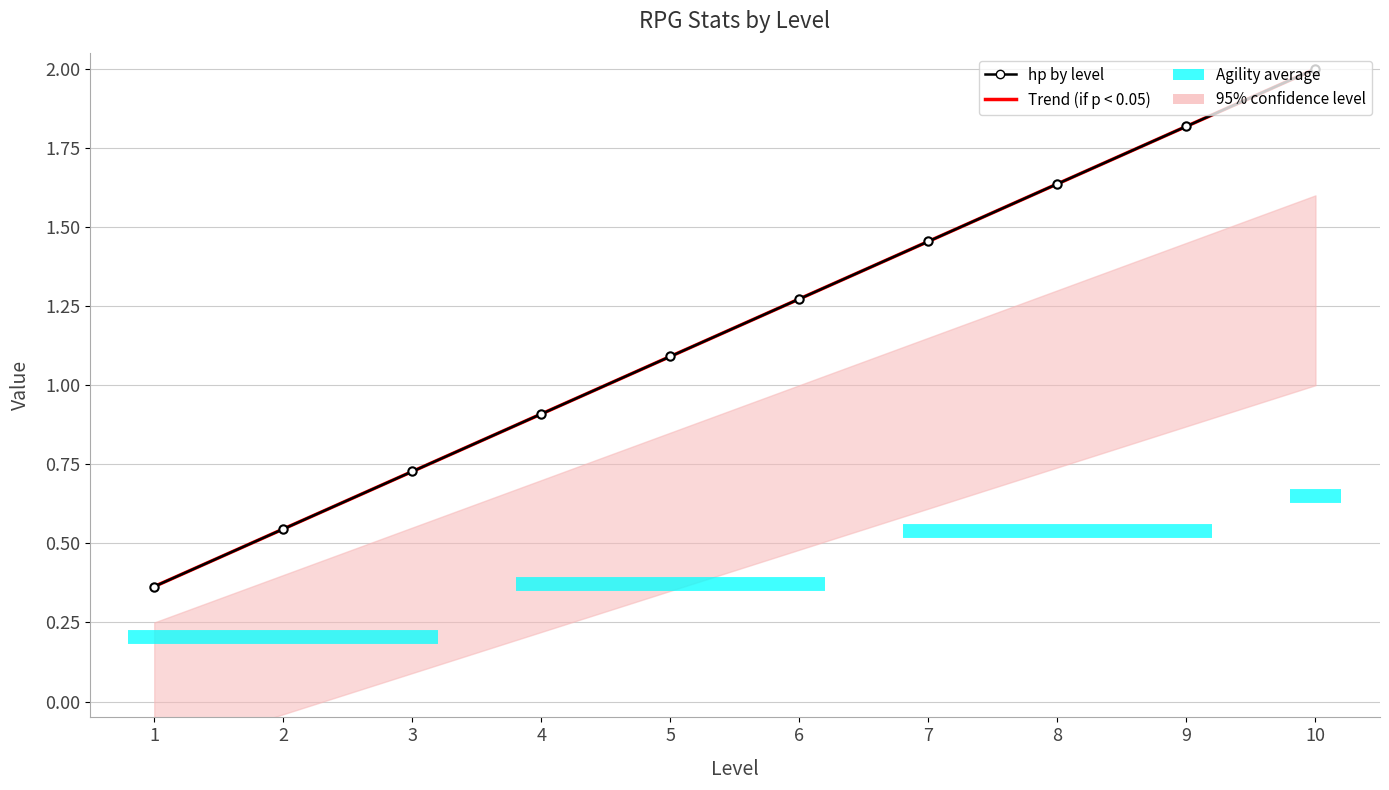

At how many categories does at least one series exceed 0?

10